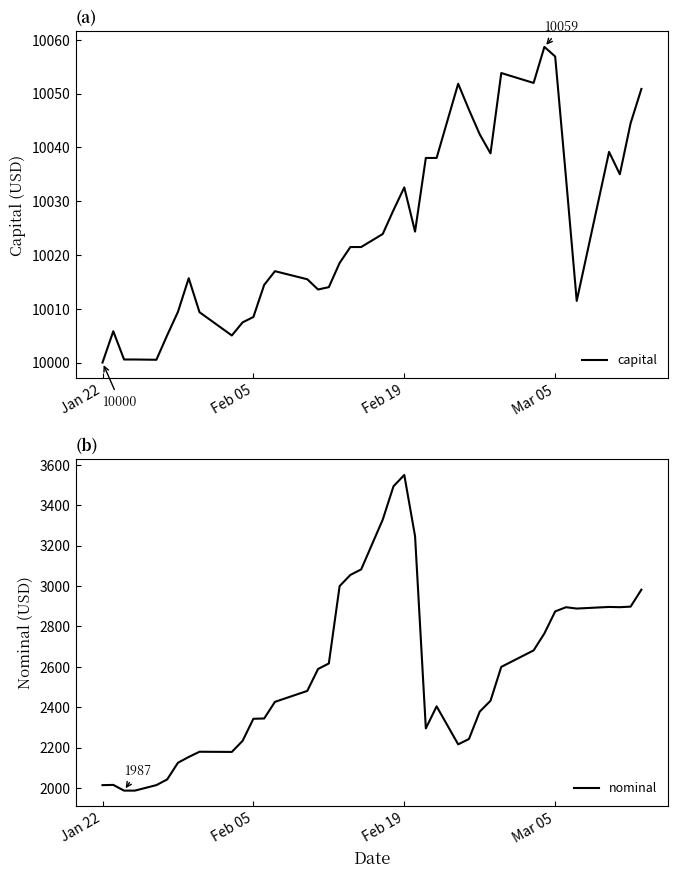

What is the minimum value for capital?

10000.0